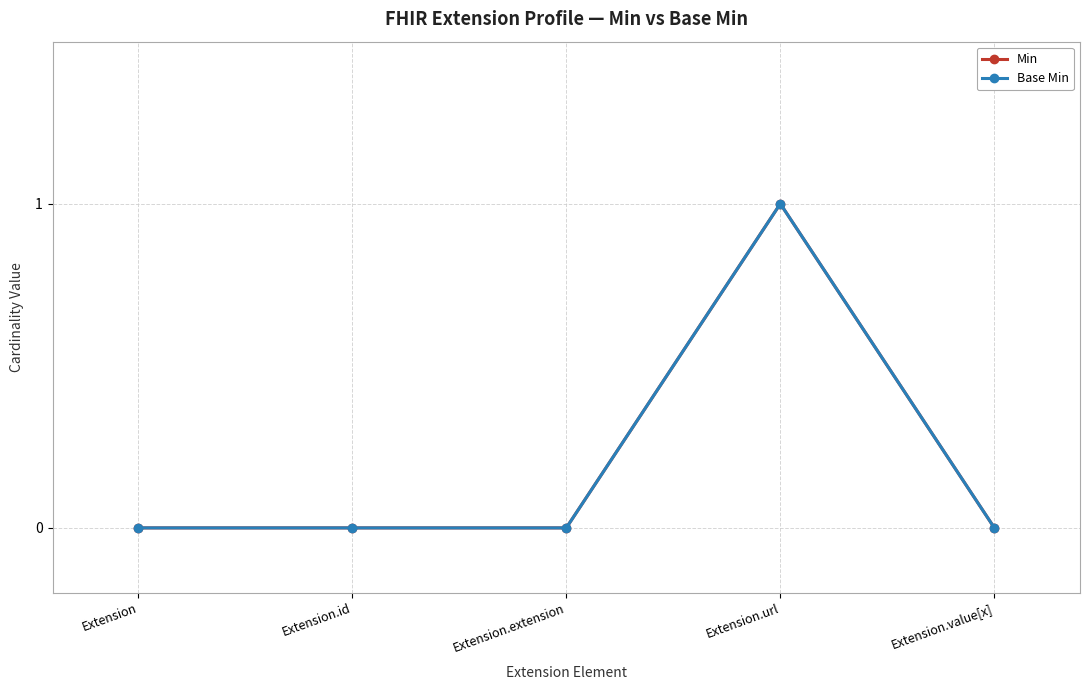

Is this an area chart (filled region under the line)?

No